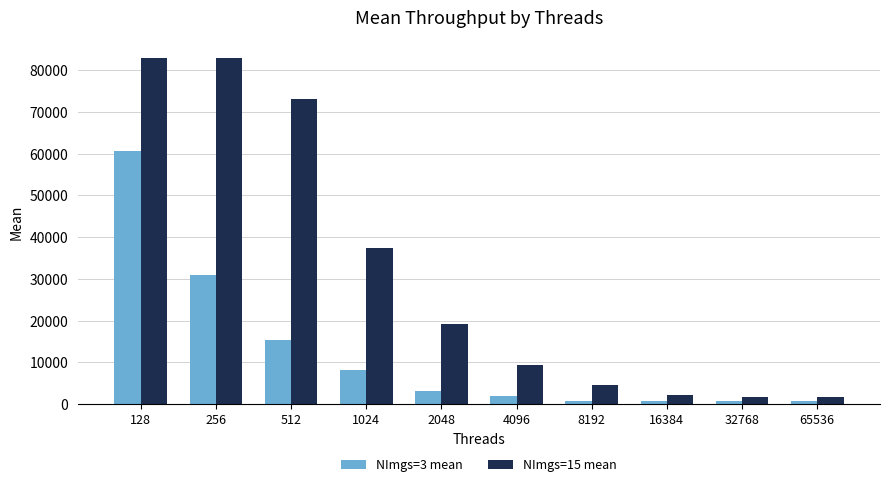

What is the maximum value for NImgs=15 mean?

83056.2